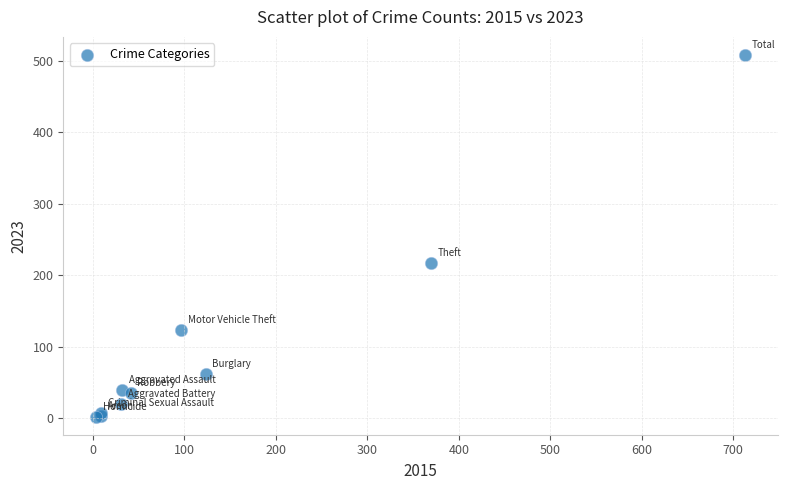

What Y value in the scatter plot is closest to 255?

217